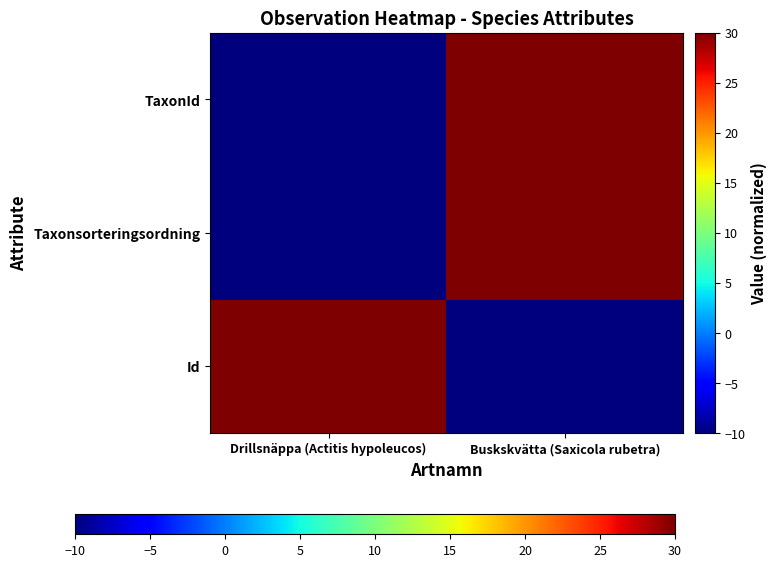

Which series has the largest total across all categories?

Id